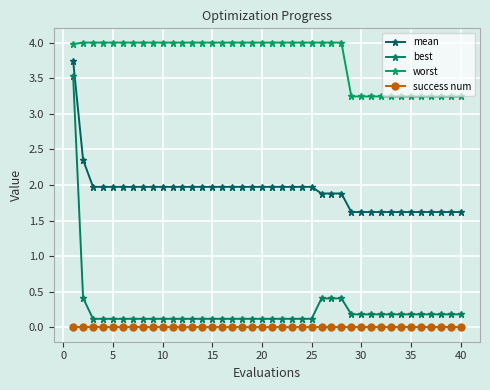

How many distinct data groups are displayed?

4